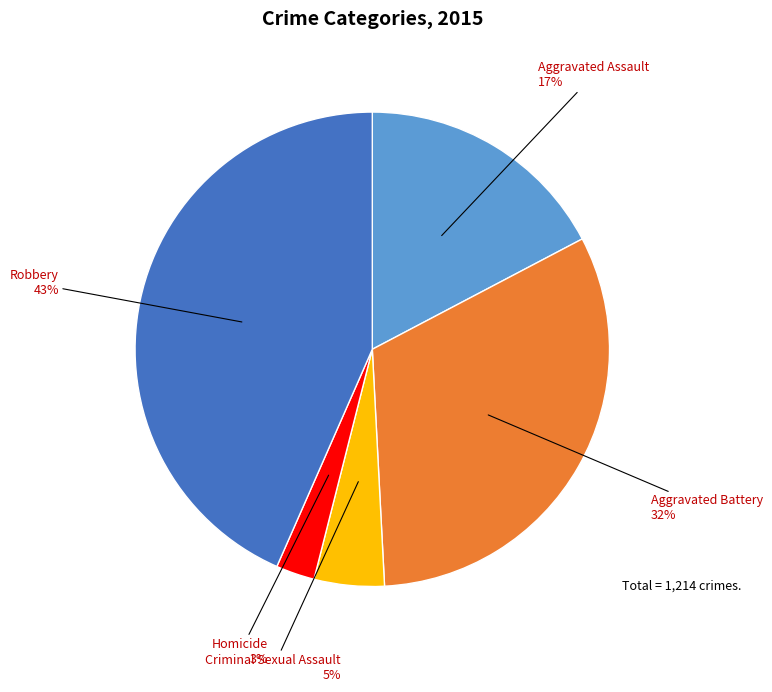

To the nearest percent, what is the average slice percentage?

20%